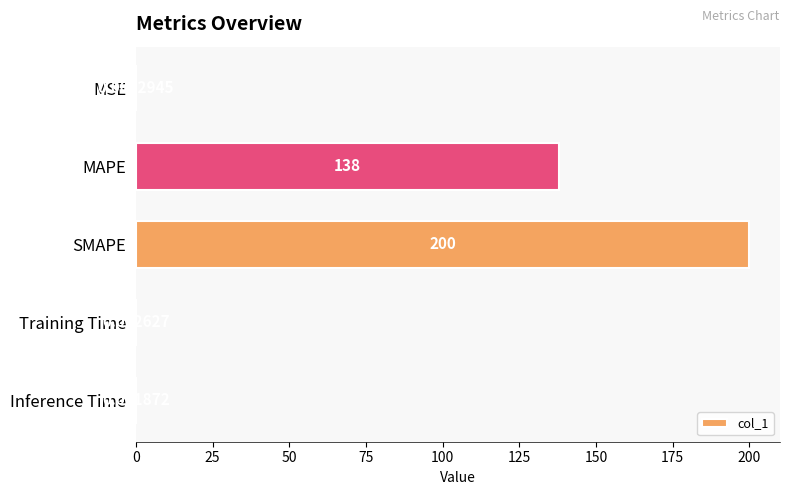

Which has a higher value, SMAPE or Training Time?

SMAPE